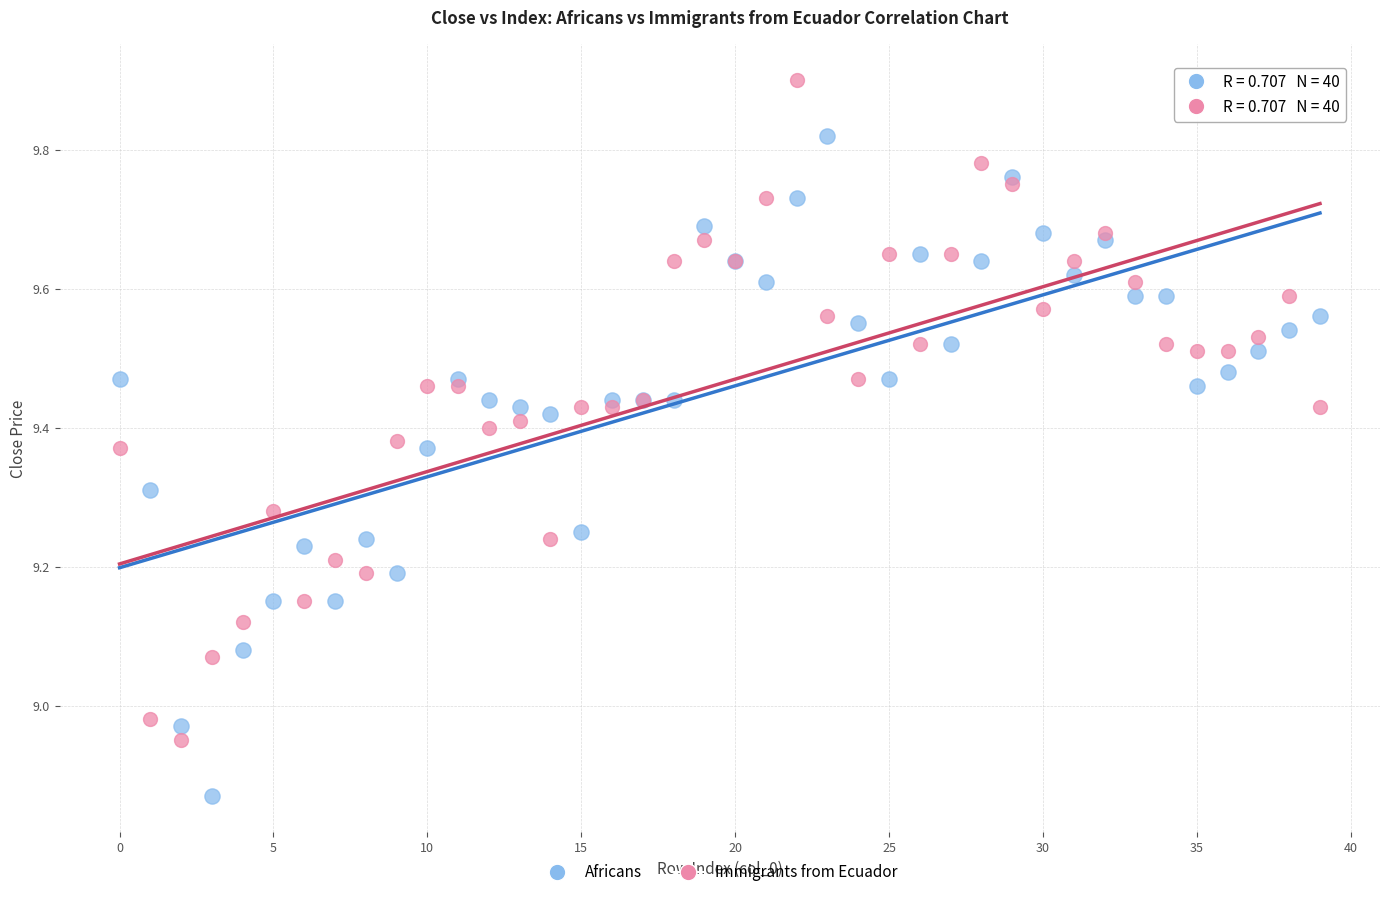

What are all the series names shown in the legend?

Africans, Immigrants from Ecuador